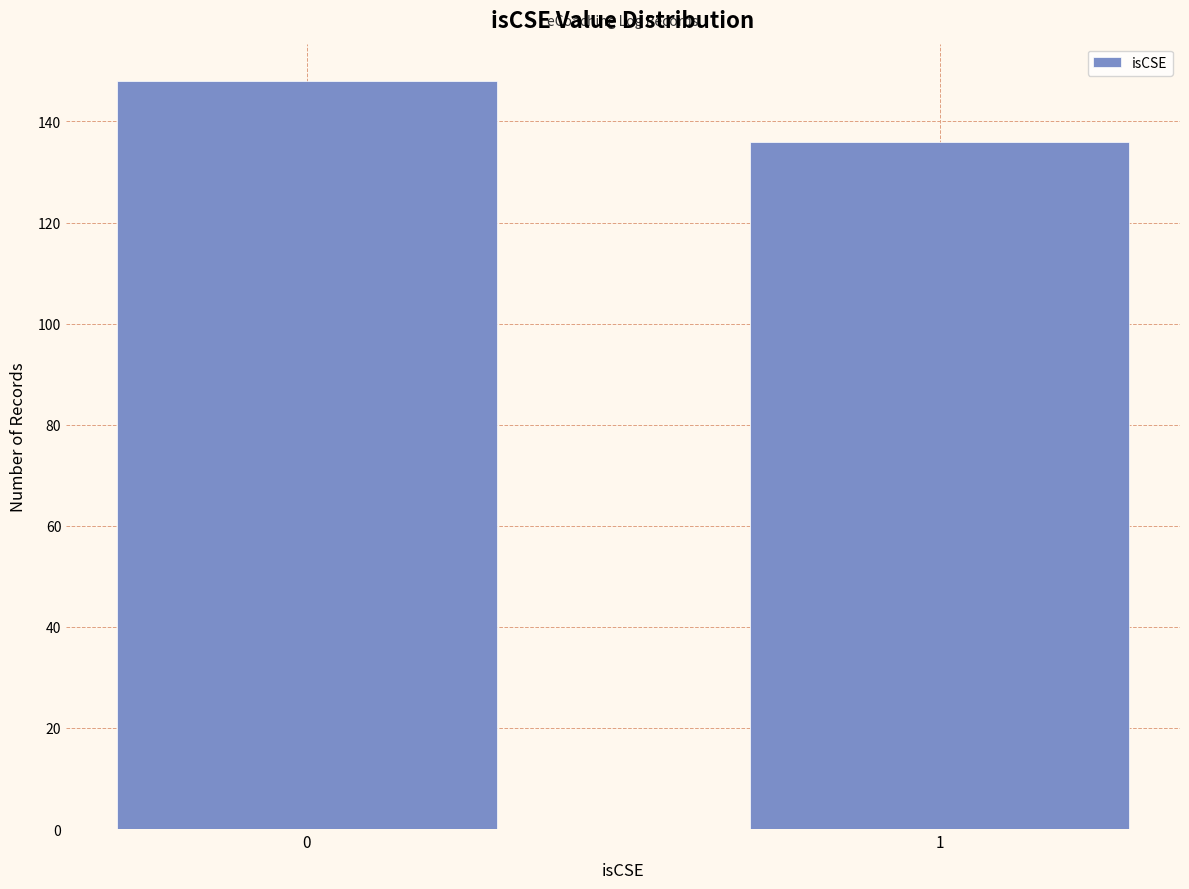

Reading left to right, extract all data points from this chart.

0=148	1=136